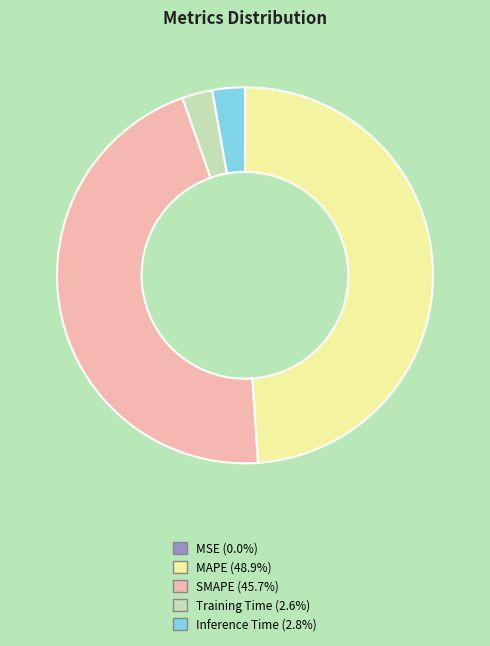

Is there a majority slice in this chart?

No